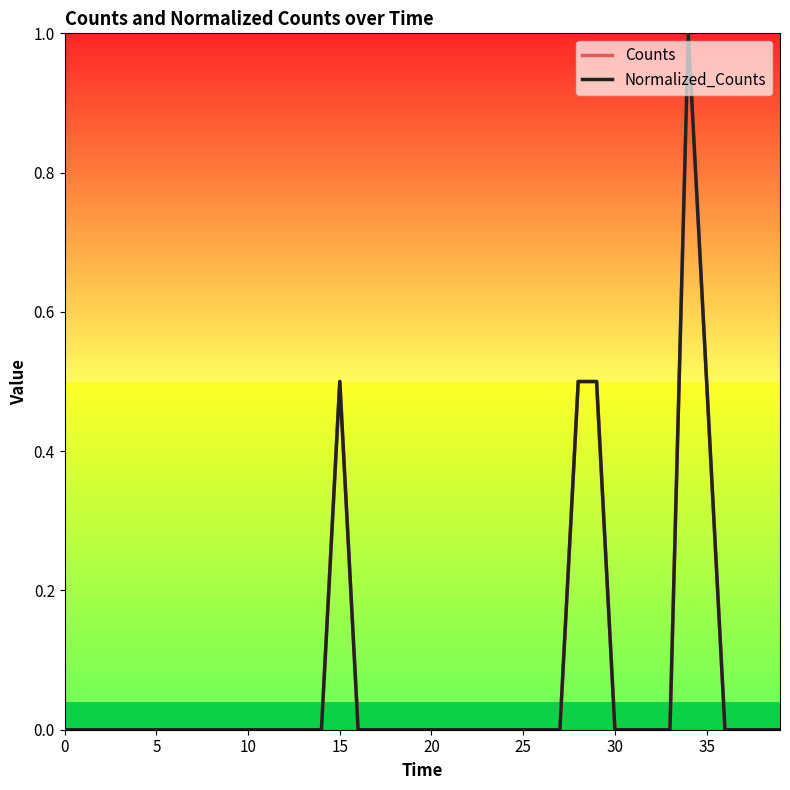

Does the chart display data point markers on the line(s)?

No